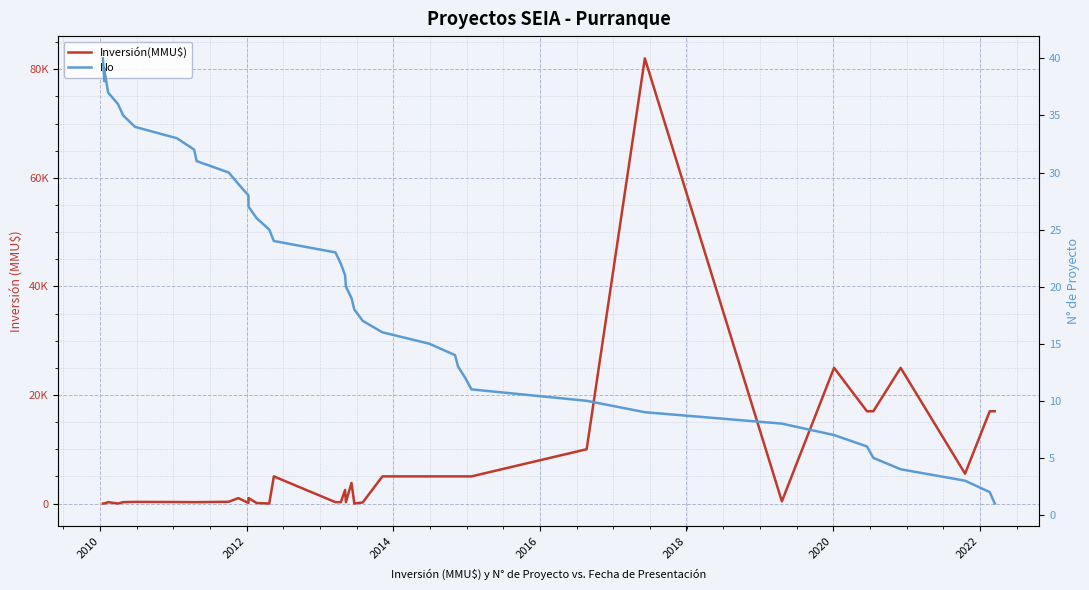

List the series in order of their overall mean, highest first.

Inversión(MMU$), No